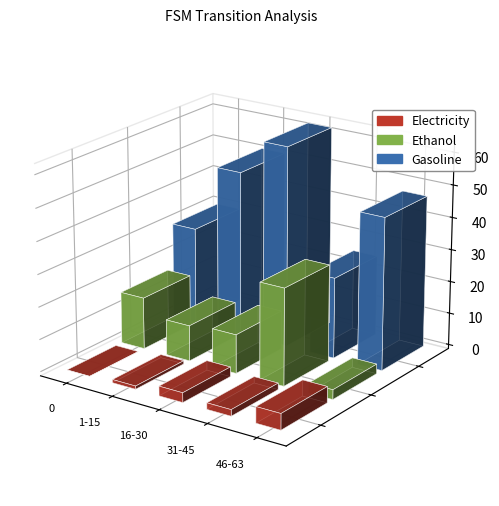

At which label does Electricity reach its minimum?

source_state=0